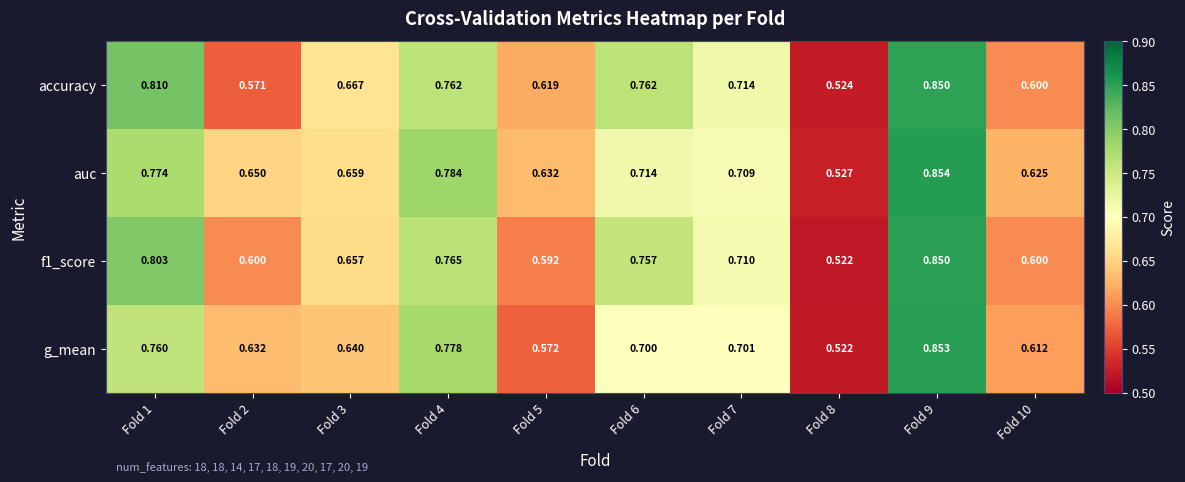

Which series changed the most between Fold 4 and Fold 8?

auc